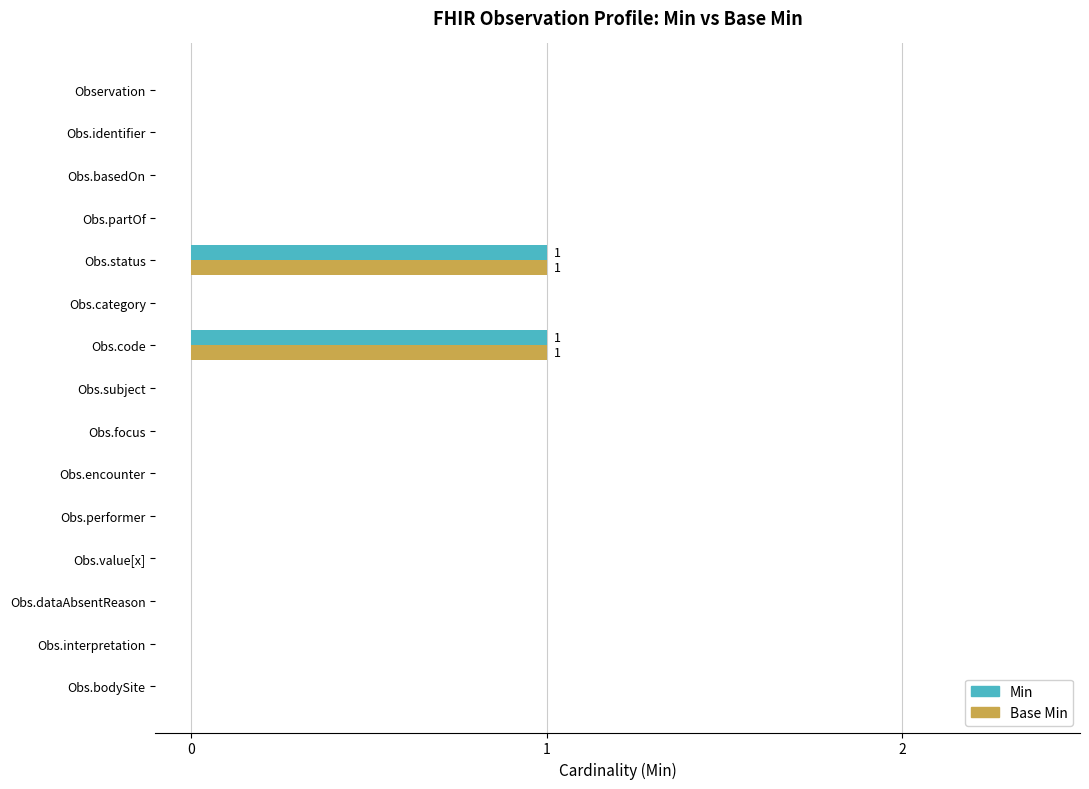

Is it true that Min equals -1 at Obs.performer?

False